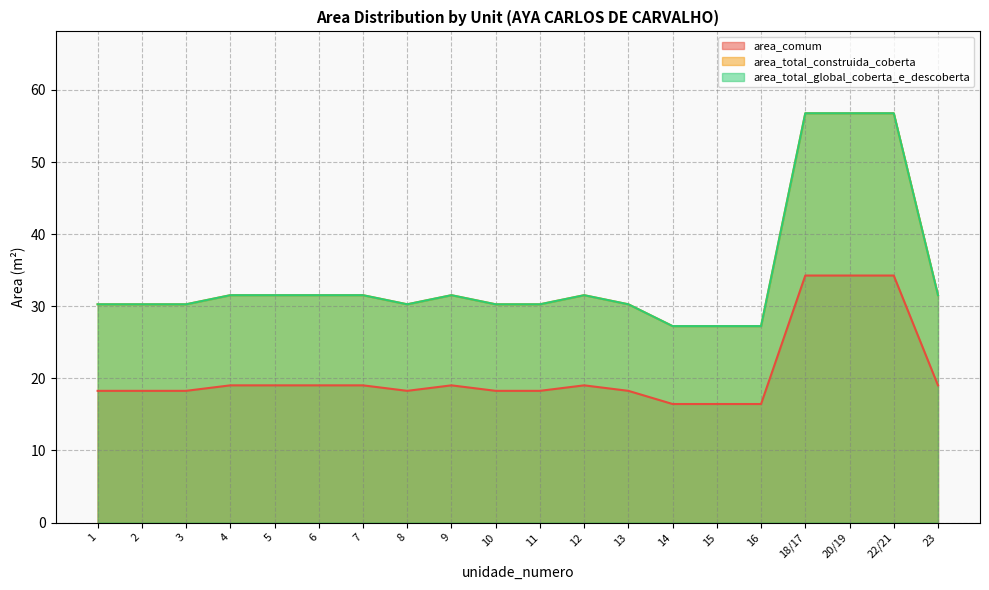

Rank the categories by area_total_construida_coberta value from highest to lowest.

18/17, 20/19, 22/21, 4, 5, 6, 7, 9, 12, 23, 1, 2, 3, 8, 10, 11, 13, 14, 15, 16